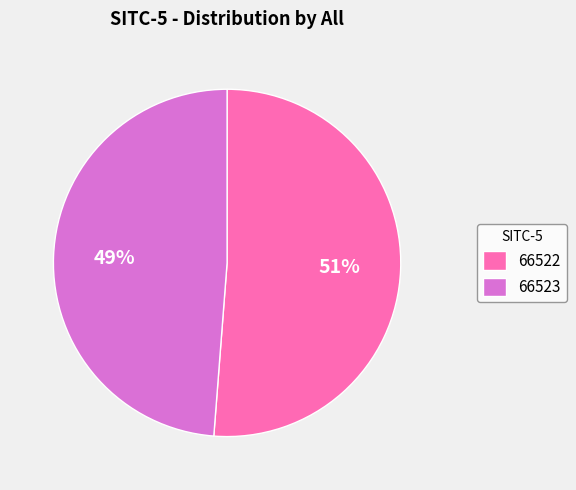

Is there a majority slice in this chart?

Yes